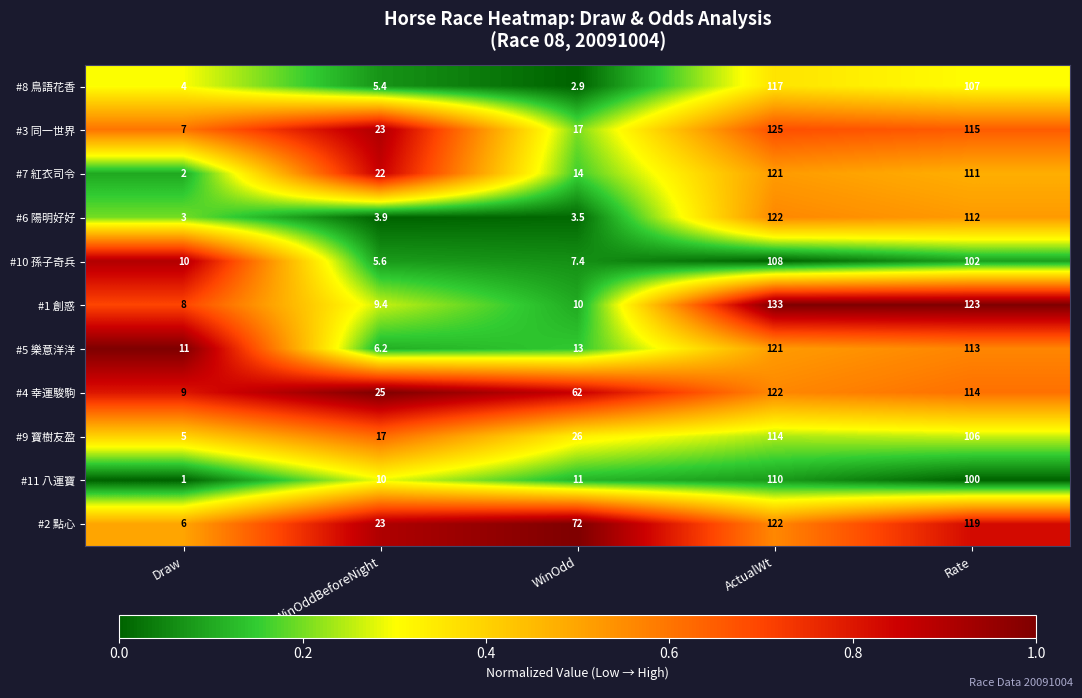

What is the maximum value shown in the chart?

133.0